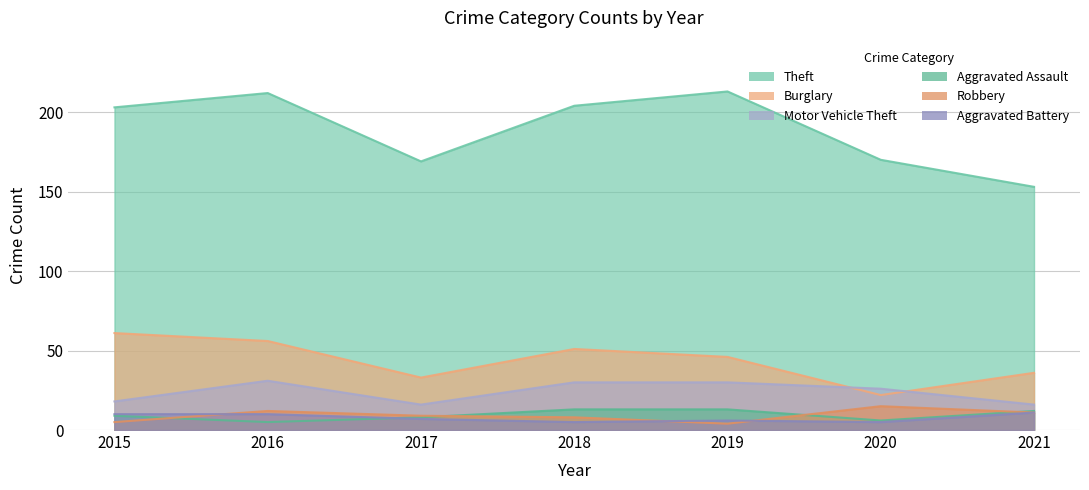

True or false: Aggravated Assault and Theft intersect in this chart.

False